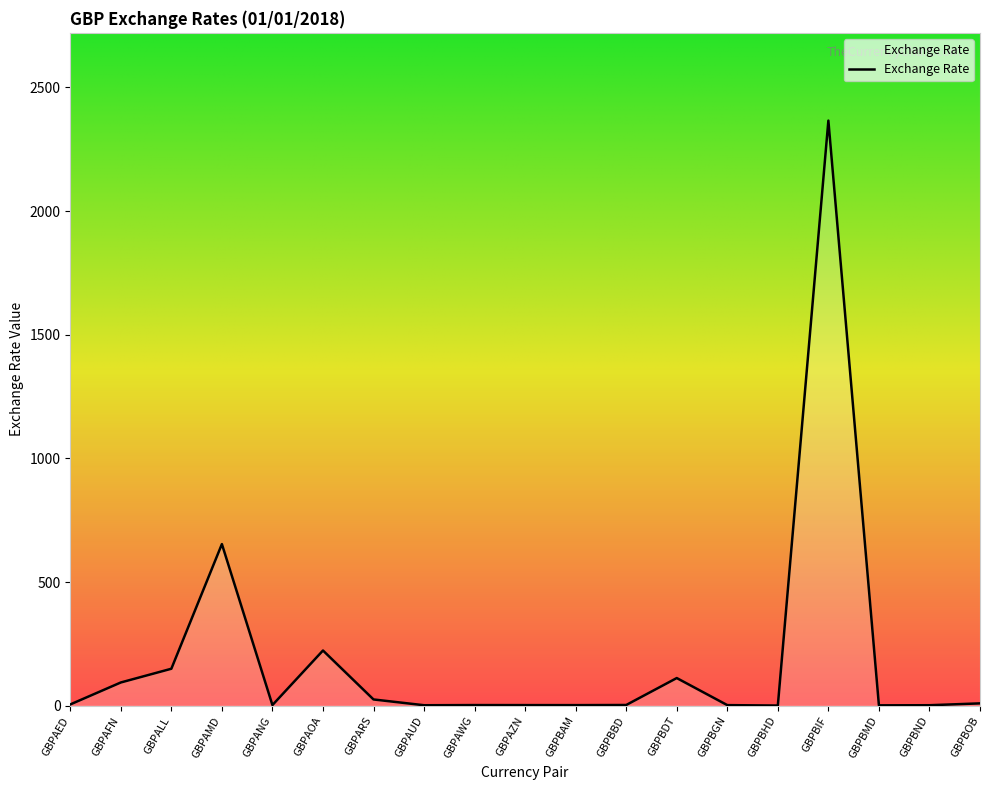

True or false: the data shows 2.4 at GBPANG.

True